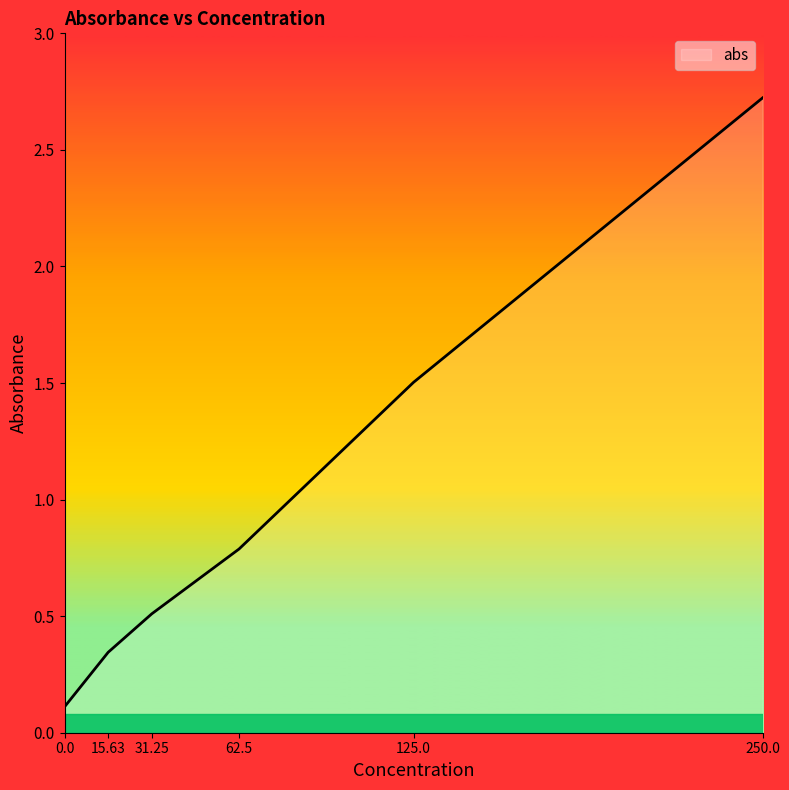

What is the difference between the second highest and second lowest values?

1.2